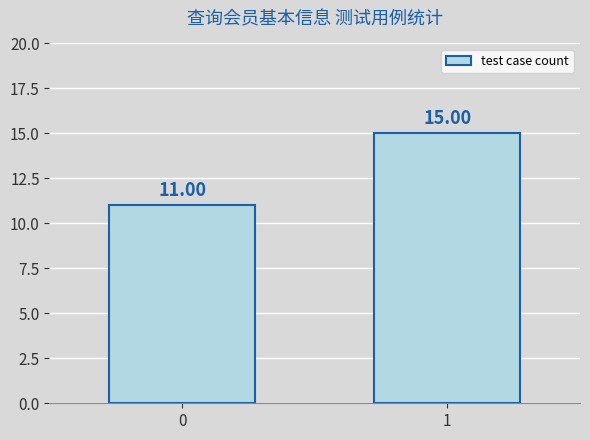

Reading left to right, list all the values displayed in this chart.

0=11	1=15